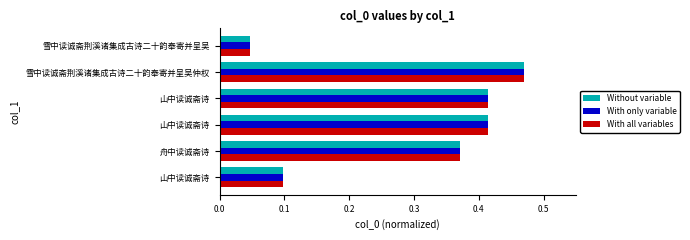

What are all the series names shown in the legend?

Without variable, With only variable, With all variables